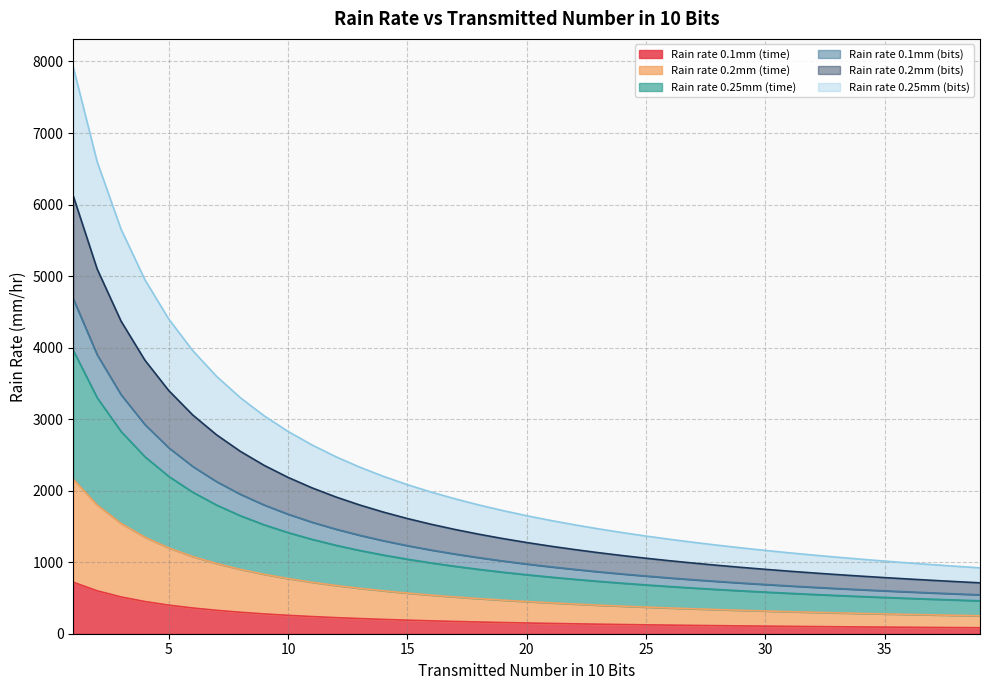

Reading right to left, transcribe all the data shown in this chart.

Rain rate 0.1mm (time): 39=83.7	38=85.7	37=87.8	36=90.0	35=92.3	34=94.7	33=97.3	32=100.0	31=102.9	30=105.9	29=109.1	28=112.5	27=116.1	26=120.0	25=124.1	24=128.6	23=133.3	22=138.5	21=144.0	20=150.0	19=156.5	18=163.6	17=171.4	16=180.0	15=189.5	14=200.0	13=211.8	12=225.0	11=240.0	10=257.1	9=276.9	8=300.0	7=327.3	6=360.0	5=400.0	4=450.0	3=514.3	2=600.0	1=720.0
Rain rate 0.2mm (time): 39=251.1	38=257.1	37=263.4	36=270.0	35=276.9	34=284.2	33=291.9	32=300.0	31=308.6	30=317.7	29=327.3	28=337.5	27=348.4	26=360.0	25=372.4	24=385.7	23=400.0	22=415.4	21=432.0	20=450.0	19=469.5	18=490.9	17=514.3	16=540.0	15=568.4	14=600.0	13=635.3	12=675.0	11=720.0	10=771.4	9=830.7	8=900.0	7=981.8	6=1080.0	5=1200.0	4=1350.0	3=1542.9	2=1800.0	1=2160.0
Rain rate 0.25mm (time): 39=460.4	38=471.4	37=482.9	36=495.0	35=507.7	34=521.0	33=535.1	32=550.0	31=565.7	30=582.4	29=600.0	28=618.7	27=638.7	26=660.0	25=682.7	24=707.1	23=733.3	22=761.6	21=792.0	20=825.0	19=860.8	18=900.0	17=942.9	16=990.0	15=1042.1	14=1100.0	13=1164.7	12=1237.5	11=1320.0	10=1414.3	9=1523.0	8=1650.0	7=1800.0	6=1980.0	5=2200.0	4=2475.0	3=2828.6	2=3300.0	1=3960.0
Rain rate 0.1mm (bits): 39=544.1	38=557.1	37=570.7	36=585.0	35=600.0	34=615.7	33=632.4	32=650.0	31=668.6	30=688.3	29=709.1	28=731.2	27=754.8	26=780.0	25=806.8	24=835.7	23=866.6	22=900.1	21=936.0	20=975.0	19=1017.3	18=1063.6	17=1114.3	16=1170.0	15=1231.6	14=1300.0	13=1376.5	12=1462.5	11=1560.0	10=1671.4	9=1799.9	8=1950.0	7=2127.3	6=2340.0	5=2600.0	4=2925.0	3=3342.9	2=3900.0	1=4680.0
Rain rate 0.2mm (bits): 39=711.5	38=728.5	37=746.3	36=765.0	35=784.6	34=805.2	33=827.0	32=850.0	31=874.3	30=900.1	29=927.3	28=956.2	27=987.1	26=1020.0	25=1055.1	24=1092.8	23=1133.3	22=1177.0	21=1224.0	20=1275.0	19=1330.3	18=1390.9	17=1457.2	16=1530.0	15=1610.5	14=1700.0	13=1800.0	12=1912.5	11=2040.0	10=2185.7	9=2353.7	8=2550.0	7=2781.8	6=3060.0	5=3400.0	4=3825.0	3=4371.5	2=5100.0	1=6120.0
Rain rate 0.25mm (bits): 39=920.8	38=942.8	37=965.8	36=990.0	35=1015.4	34=1042.0	33=1070.2	32=1100.0	31=1131.4	30=1164.8	29=1200.0	28=1237.4	27=1277.4	26=1320.0	25=1365.4	24=1414.2	23=1466.6	22=1523.2	21=1584.0	20=1650.0	19=1721.6	18=1800.0	17=1885.8	16=1980.0	15=2084.2	14=2200.0	13=2329.4	12=2475.0	11=2640.0	10=2828.6	9=3046.0	8=3300.0	7=3600.0	6=3960.0	5=4400.0	4=4950.0	3=5657.2	2=6600.0	1=7920.0